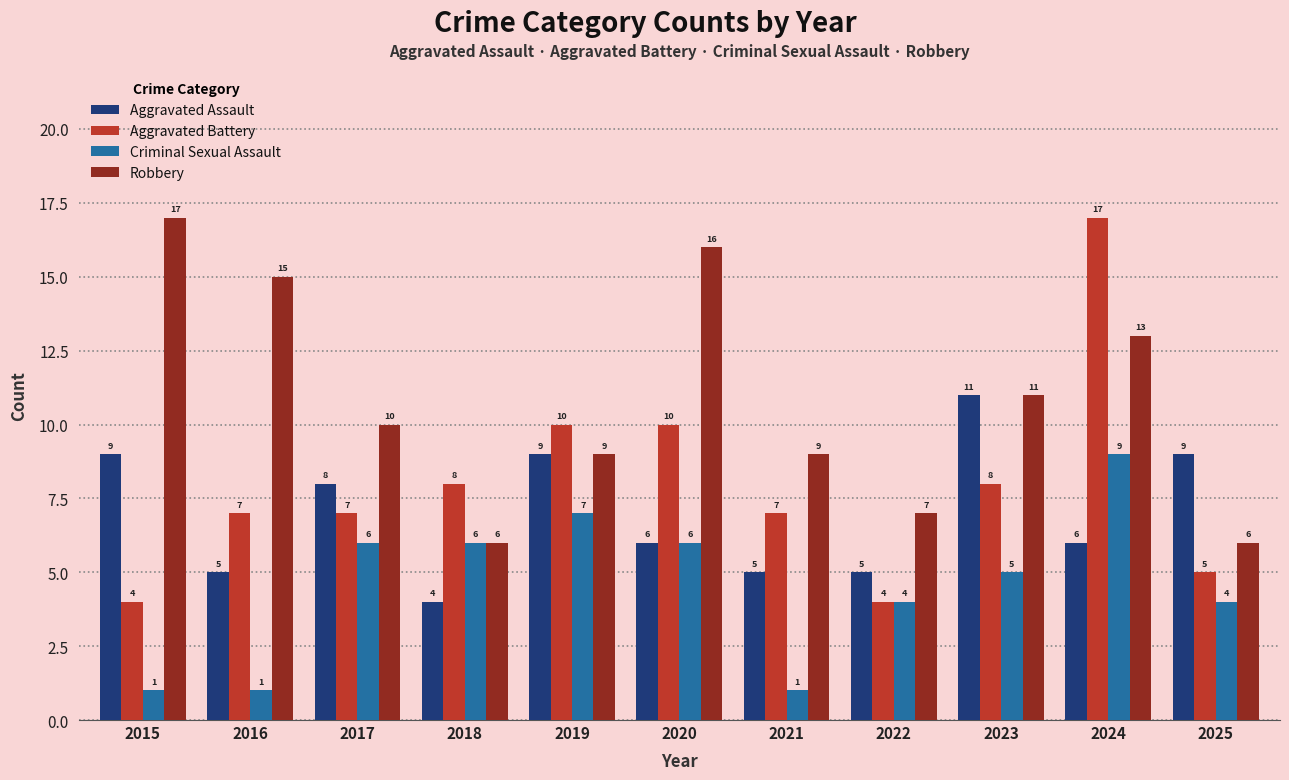

What is the value of the Aggravated Battery bar at the 6th from the left?

10